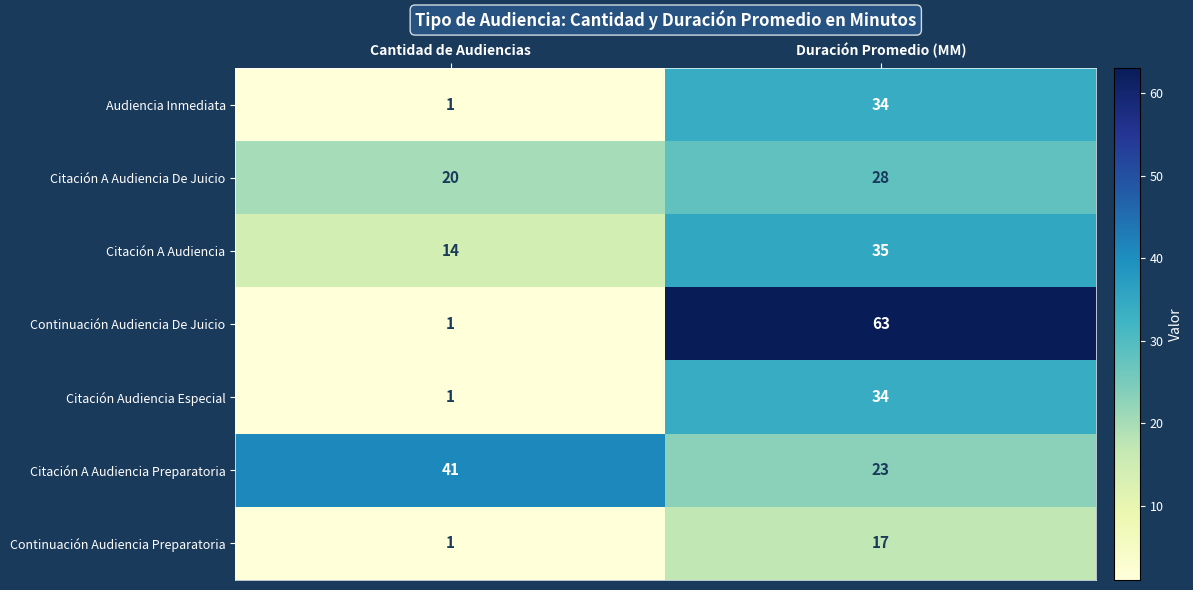

What is the difference between the Citación A Audiencia values at Duración Promedio (MM) and Cantidad de Audiencias?

21